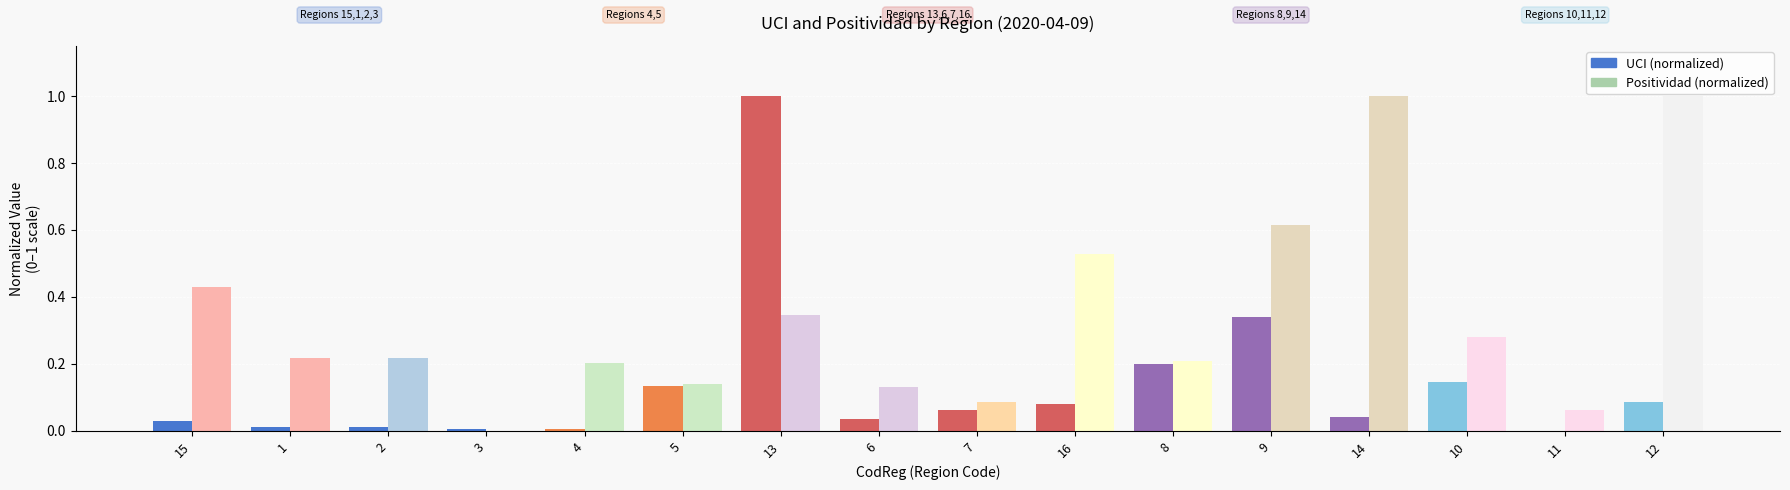

What is the sum of all UCI (normalized) values?

2.2